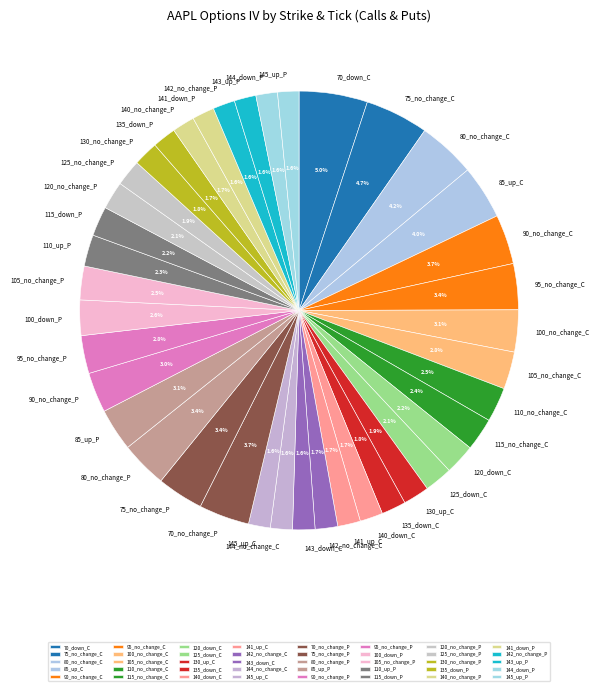

Count the number of slices in the pie.

40